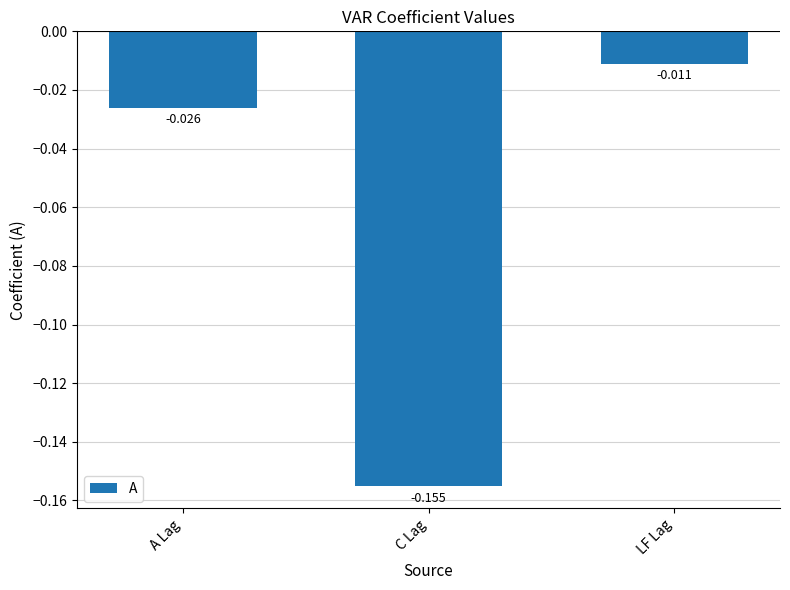

What is the label of the 3rd bar from the left?

LF Lag